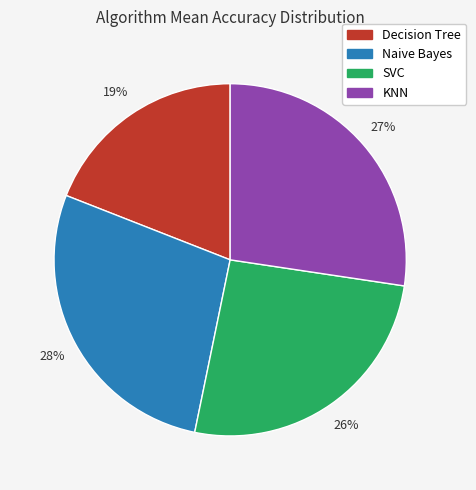

Is there any slice that represents more than half of the pie?

No